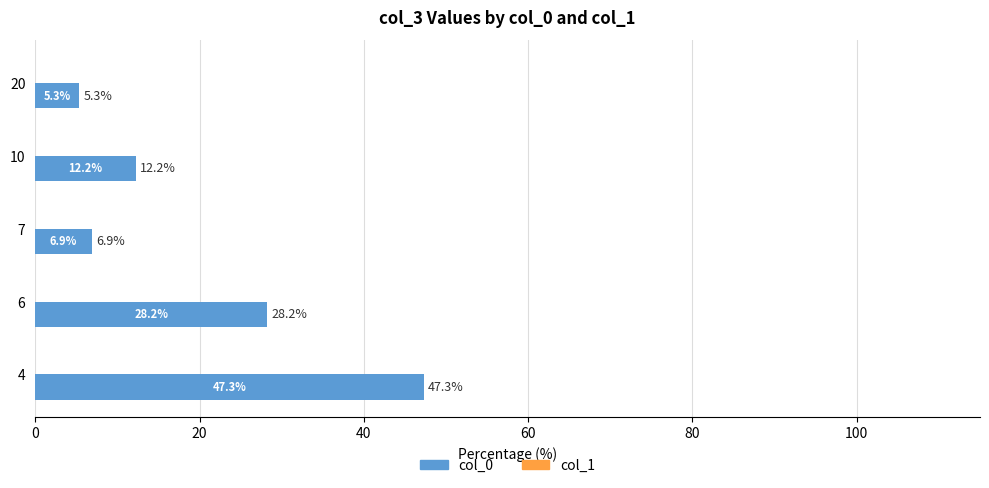

Which label corresponds to the smallest value in the chart?

20